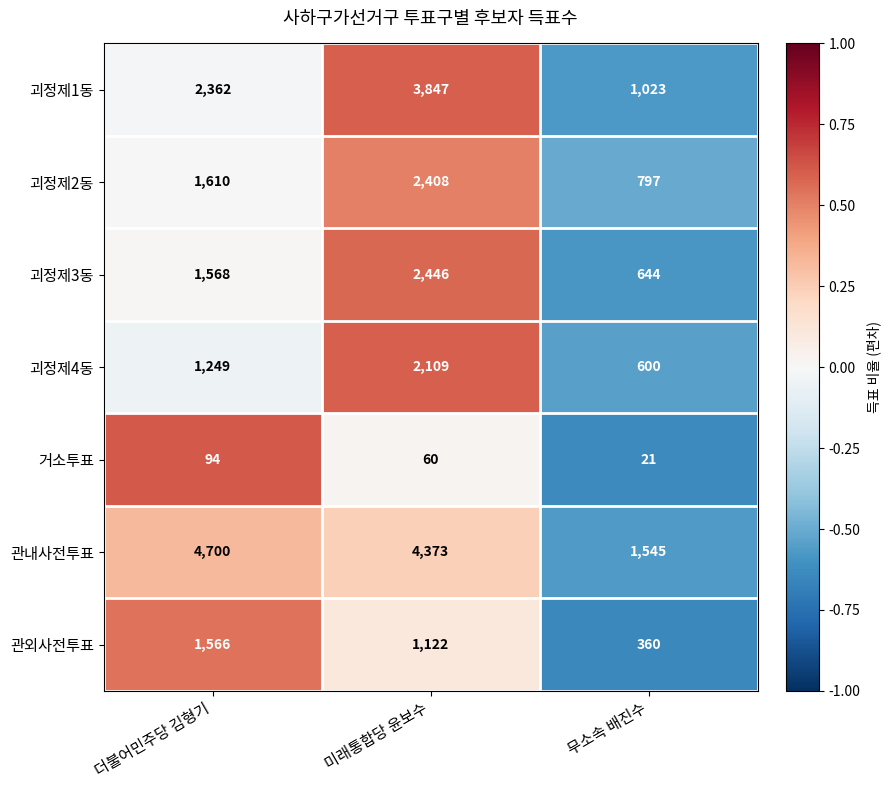

Which series has the largest total across all categories?

관내사전투표